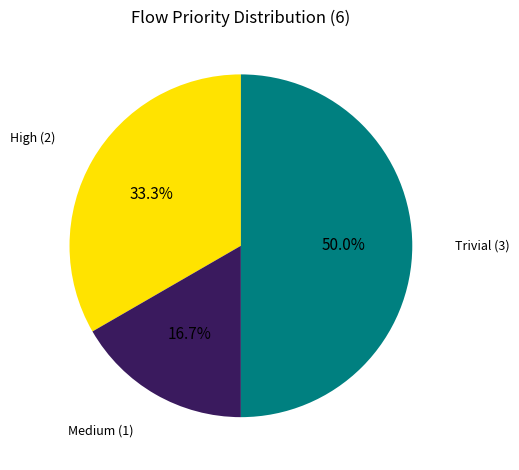

Rank the categories by value from highest to lowest.

Trivial, High, Medium